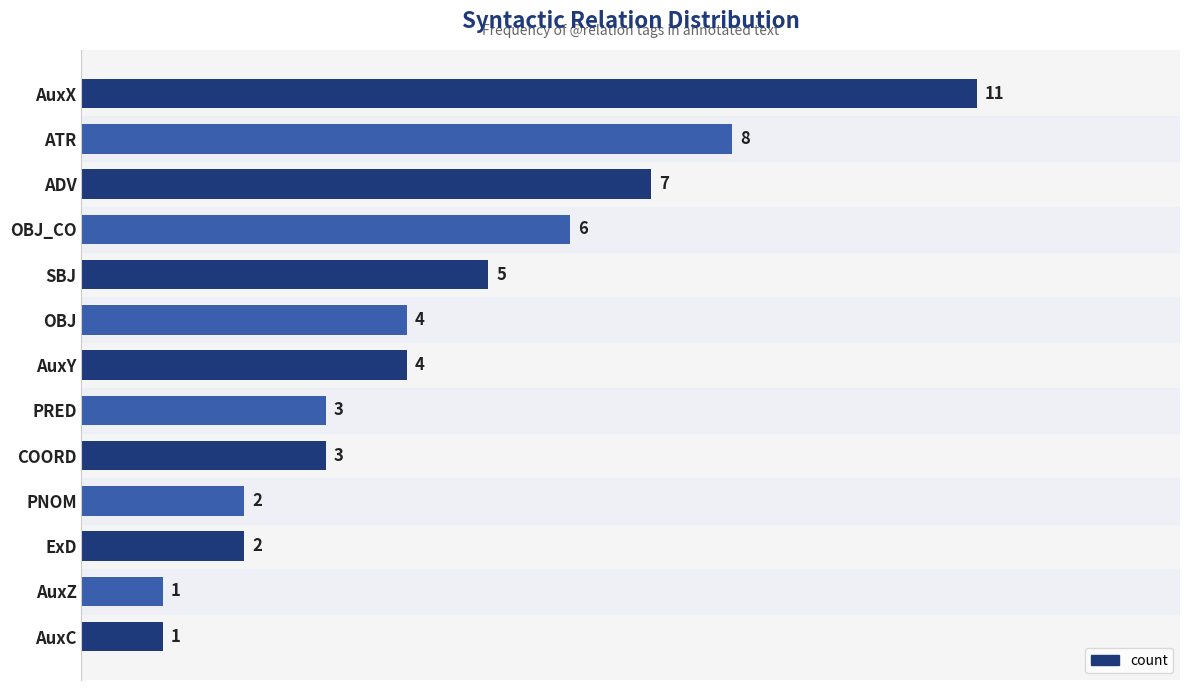

What is the value of the 6th bar from the top?

4